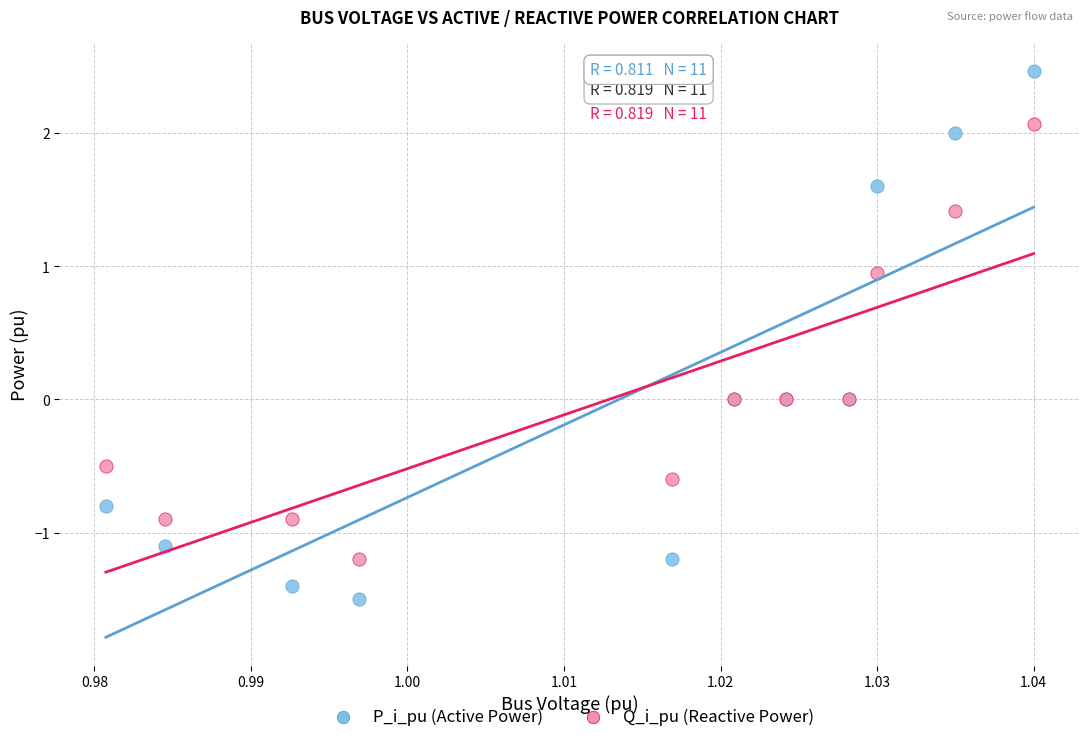

Which series reaches the maximum Y coordinate?

P_i_pu (Active Power)